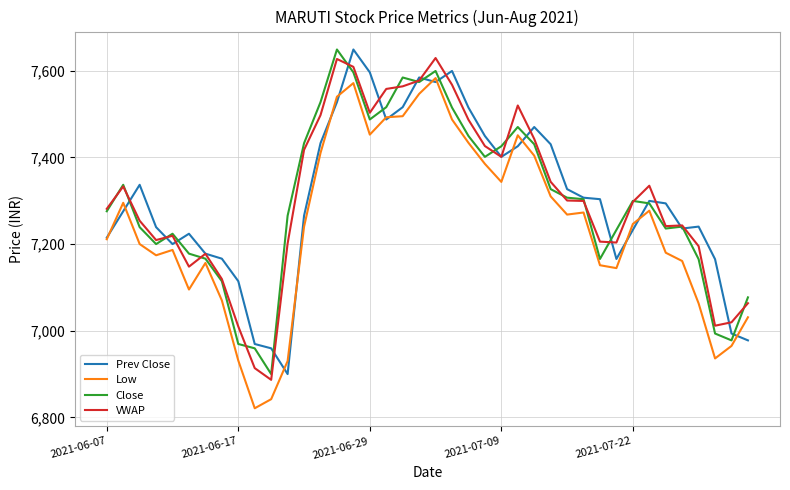

True or false: Low and VWAP cross at least once.

False